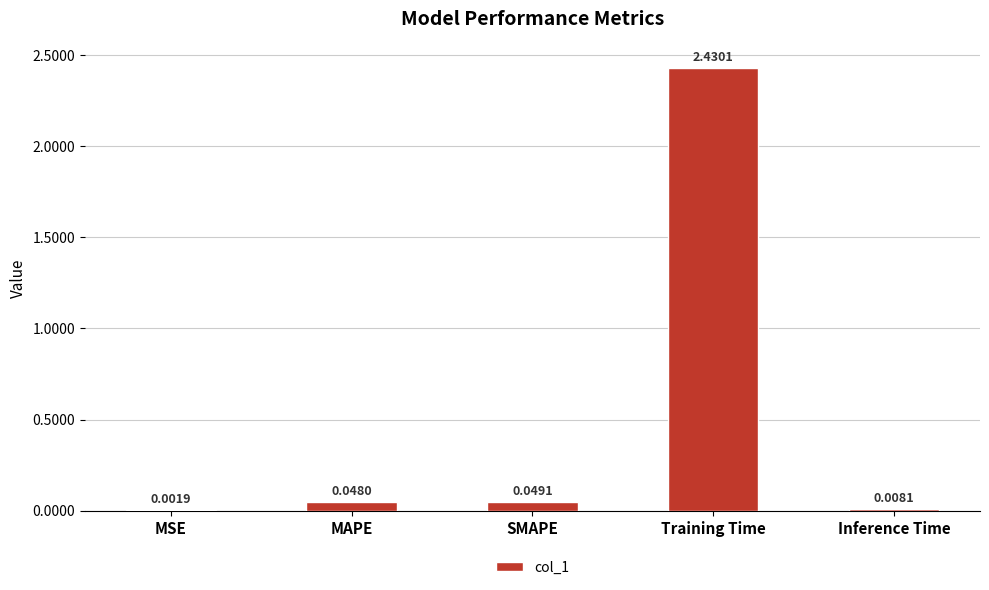

How many series are shown in this chart?

1